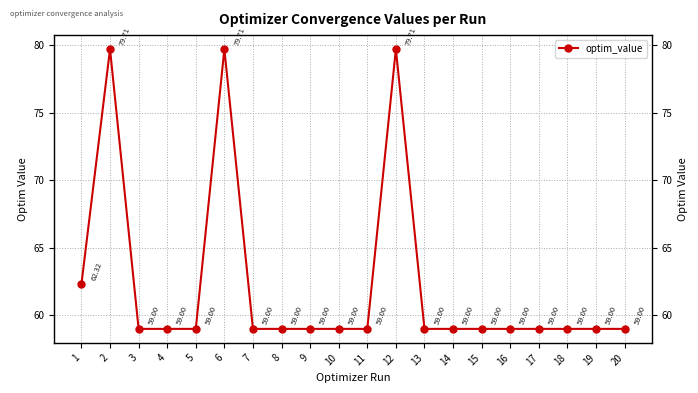

What is the difference between the second highest and minimum values?

20.7